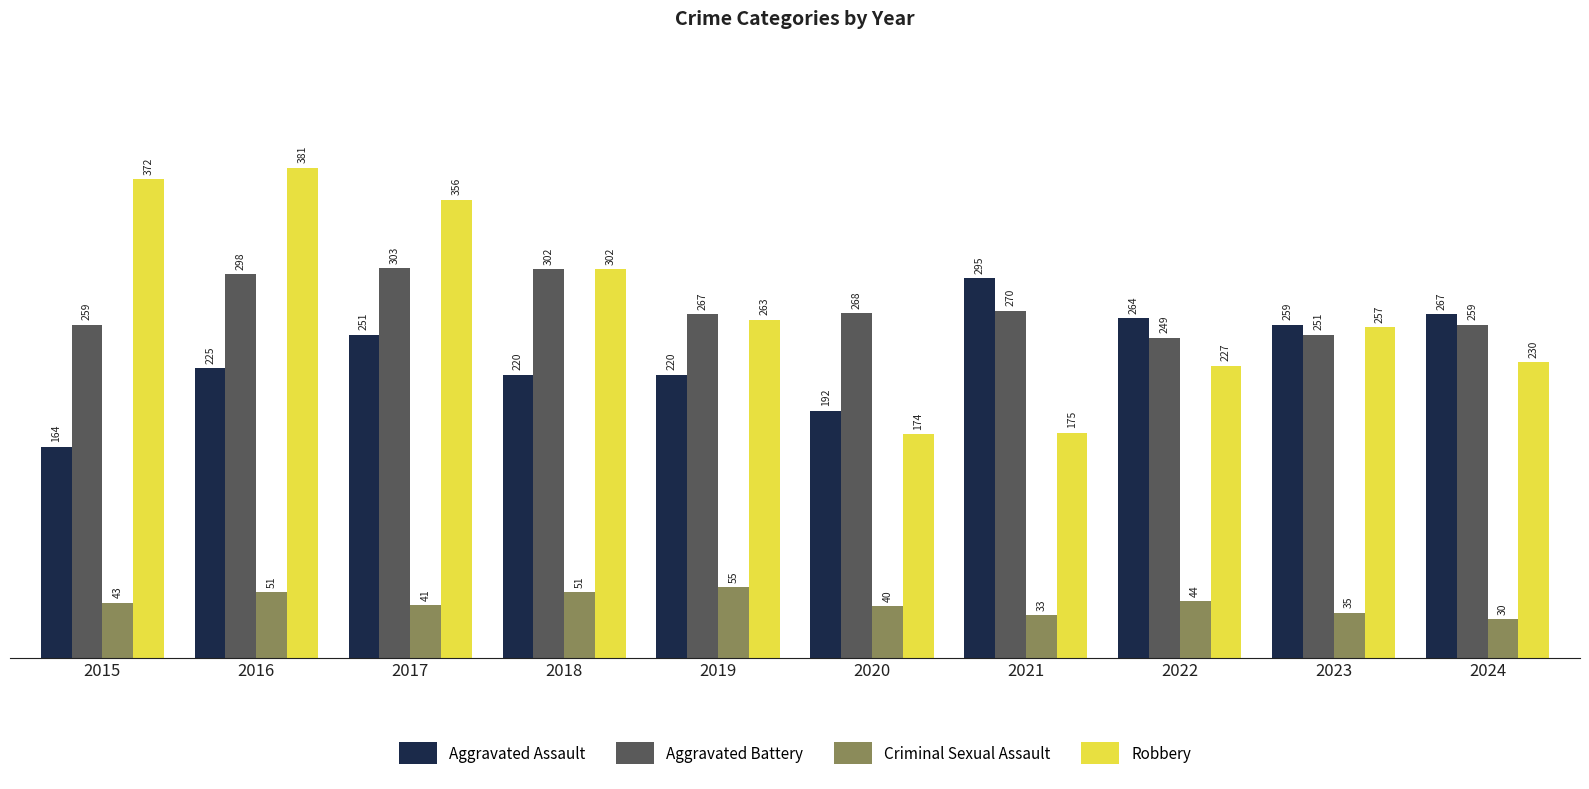

The value of Aggravated Battery at 2017 is 395. True or false?

False